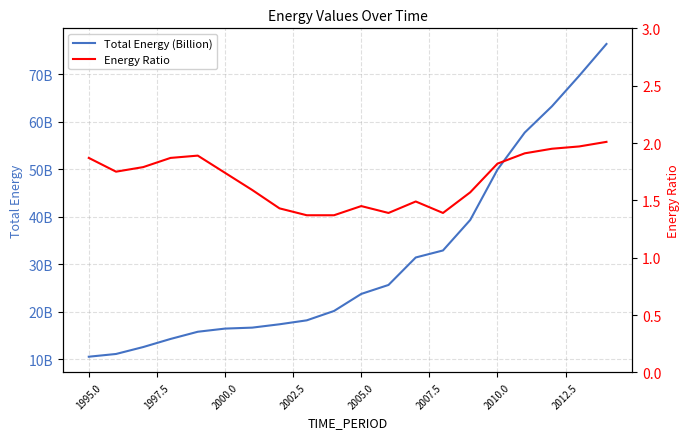

True or false: Energy Ratio has a value of 3.3 at 16.

False